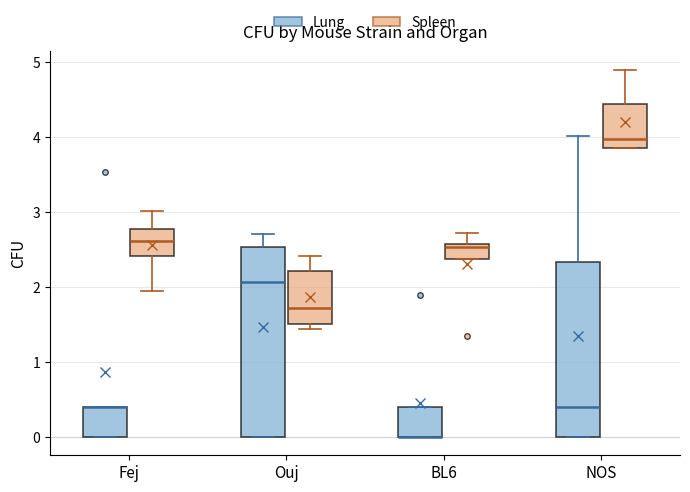

Reading left to right, read every box against the y-axis: the position of its median line, the range the box covers, and the ends of its whiskers. The values are not printed on the chart, so give them approximately, as read against the axis.

Fej (Lung): median 0.4 (drawn on the box's upper edge), box 0.0 to 0.4, whiskers 0.0 to 0.4
Fej (Spleen): median 2.6, box 2.4 to 2.8, whiskers 1.9 to 3.0
Ouj (Lung): median 2.1, box 0.0 to 2.5, whiskers 0.0 to 2.7
Ouj (Spleen): median 1.7, box 1.5 to 2.2, whiskers 1.4 to 2.4
BL6 (Lung): median 0.0 (drawn on the box's lower edge), box 0.0 to 0.4, whiskers 0.0 to 0.4
BL6 (Spleen): median 2.5, box 2.4 to 2.6, whiskers 2.4 to 2.7
NOS (Lung): median 0.4, box 0.0 to 2.3, whiskers 0.0 to 4.0
NOS (Spleen): median 4.0, box 3.9 to 4.4, whiskers 3.9 to 4.9